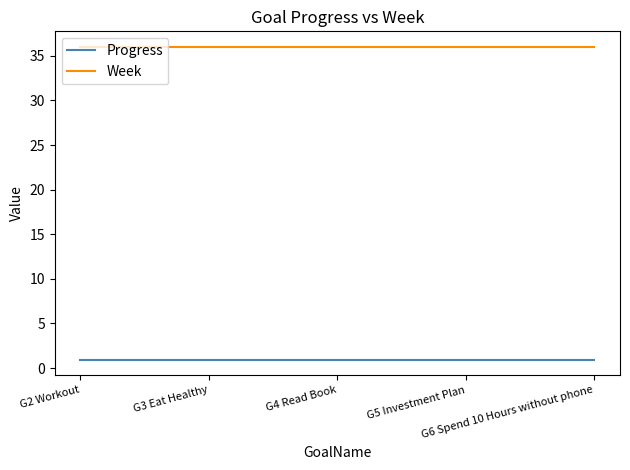

Is the value of Progress at G6 Spend 10 Hours without phone greater than the value of Week at G4 Read Book?

No